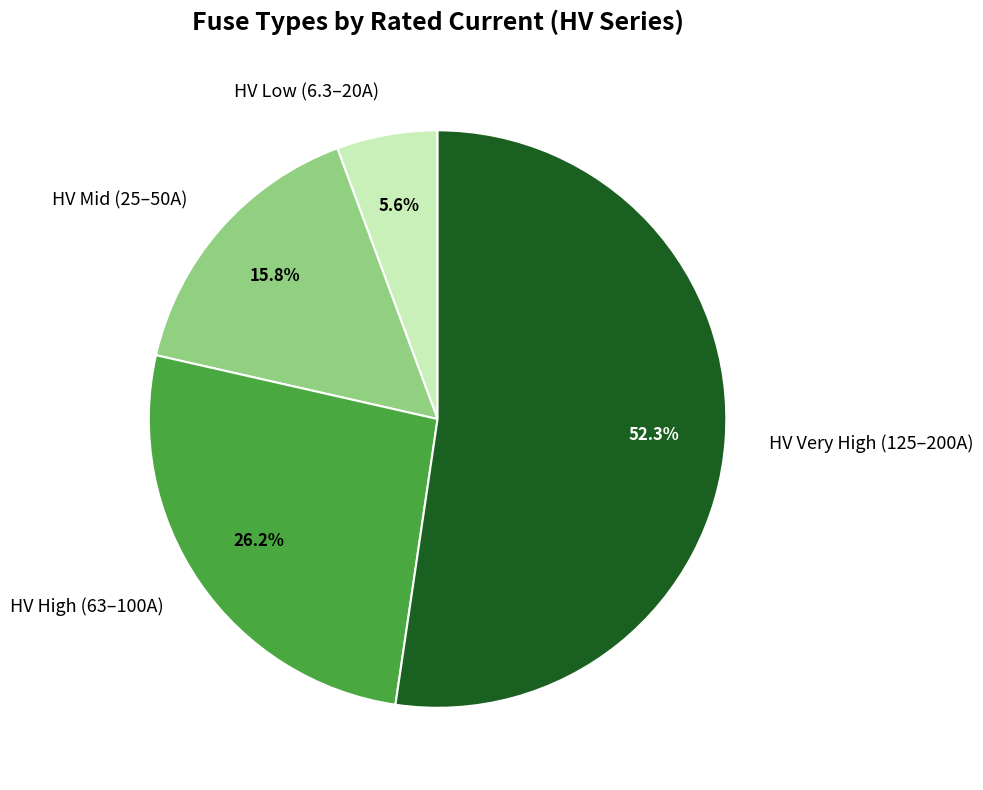

To the nearest percent, what is the difference between the largest and smallest slice percentages?

47%